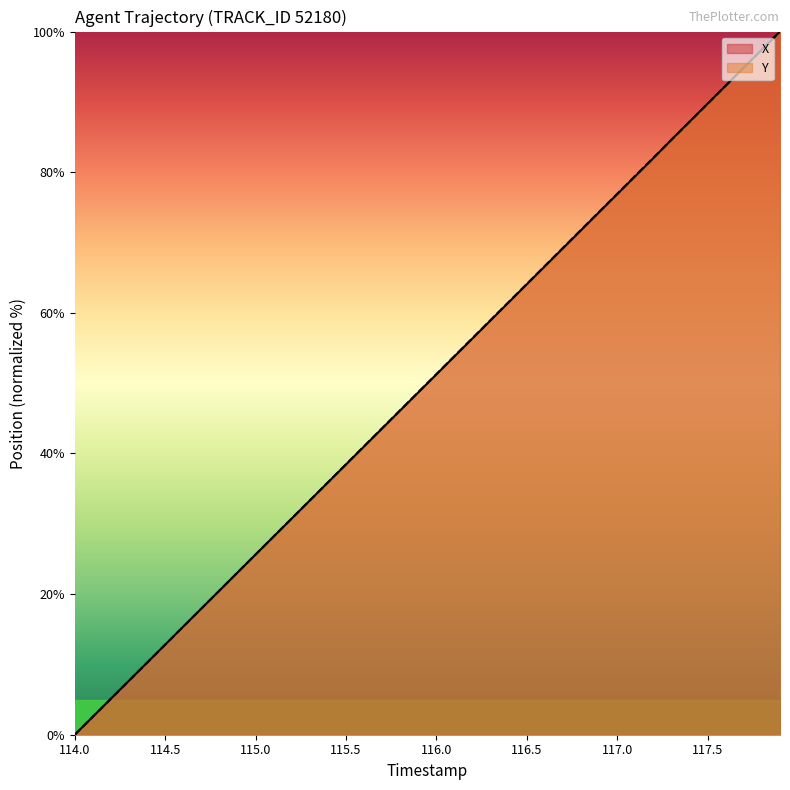

At how many categories does at least one series exceed 68?

13